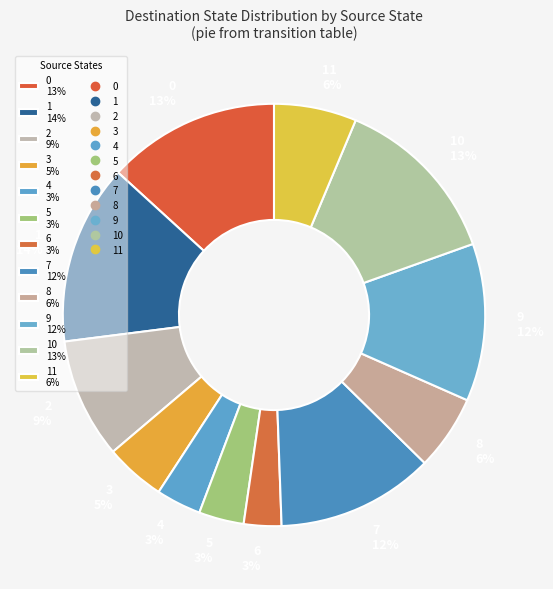

To the nearest percent, what is the difference between the largest and smallest slice percentages?

11%